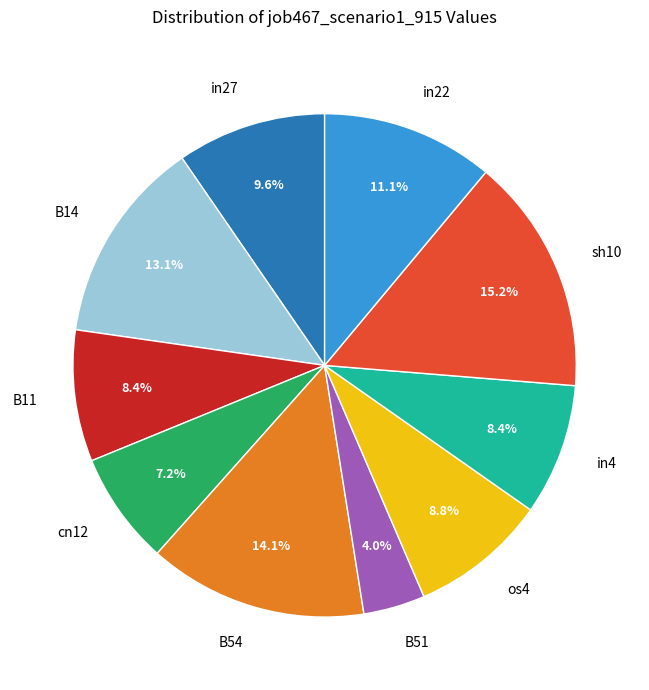

How many segments does this pie chart have?

10